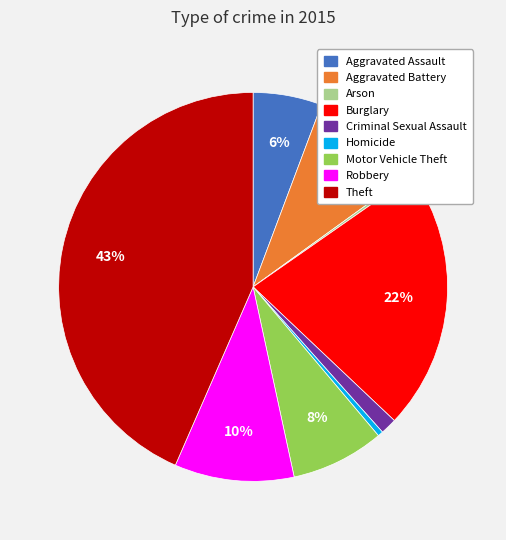

Which has a higher value, Aggravated Battery or Motor Vehicle Theft?

Aggravated Battery